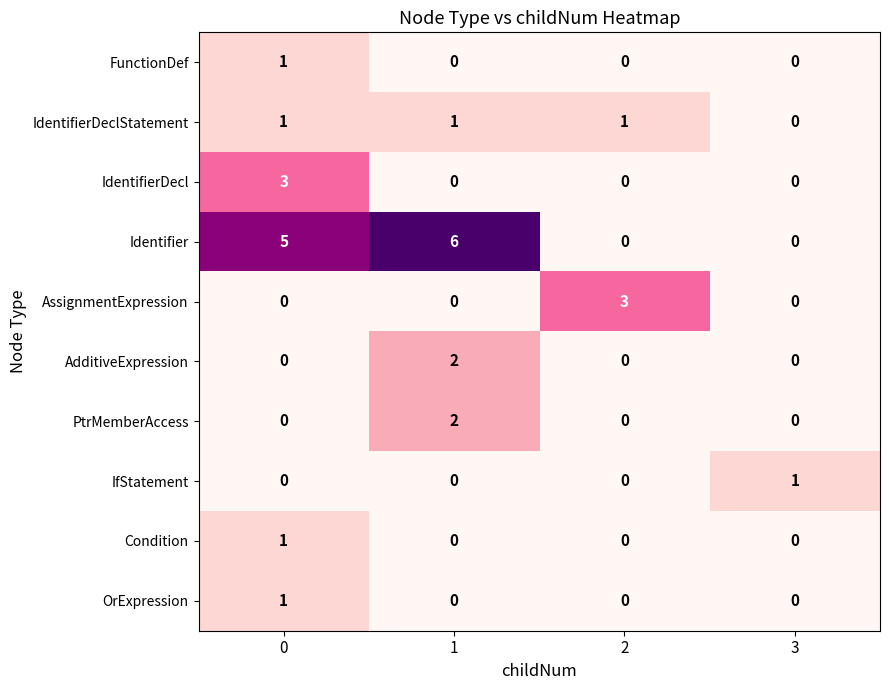

Which series has the largest range (max minus min)?

Identifier